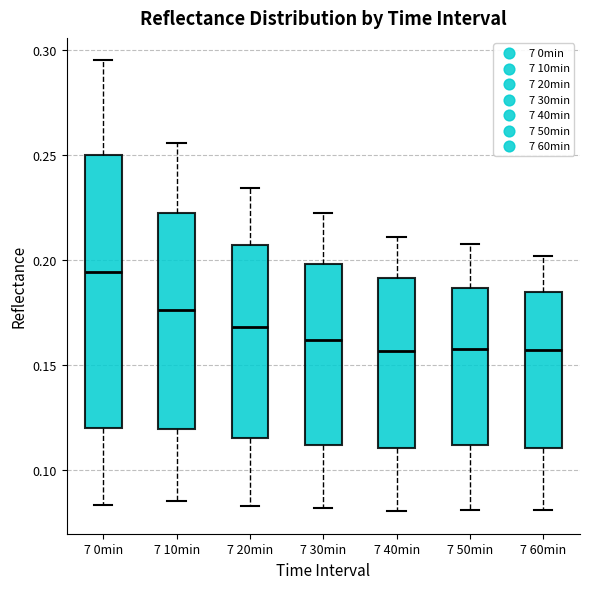

Reading left to right, transcribe this box plot: for each box, give where its median line is, the range the box spans, and where its two whiskers end, as read against the y-axis. The values are not printed on the chart, so give them approximately, as read against the axis.

7 0min: median 0.195, box 0.120 to 0.250, whiskers 0.085 to 0.295
7 10min: median 0.175, box 0.120 to 0.220, whiskers 0.085 to 0.255
7 20min: median 0.170, box 0.115 to 0.205, whiskers 0.085 to 0.235
7 30min: median 0.160, box 0.110 to 0.200, whiskers 0.080 to 0.220
7 40min: median 0.155, box 0.110 to 0.190, whiskers 0.080 to 0.210
7 50min: median 0.160, box 0.110 to 0.185, whiskers 0.080 to 0.205
7 60min: median 0.155, box 0.110 to 0.185, whiskers 0.080 to 0.200